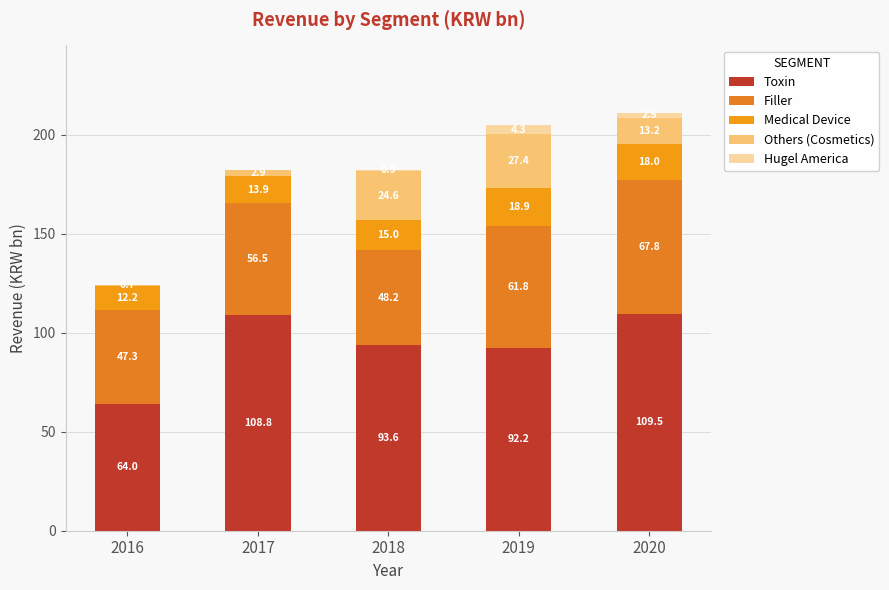

The Toxin series shows 108.8 at 2017. True or false?

True